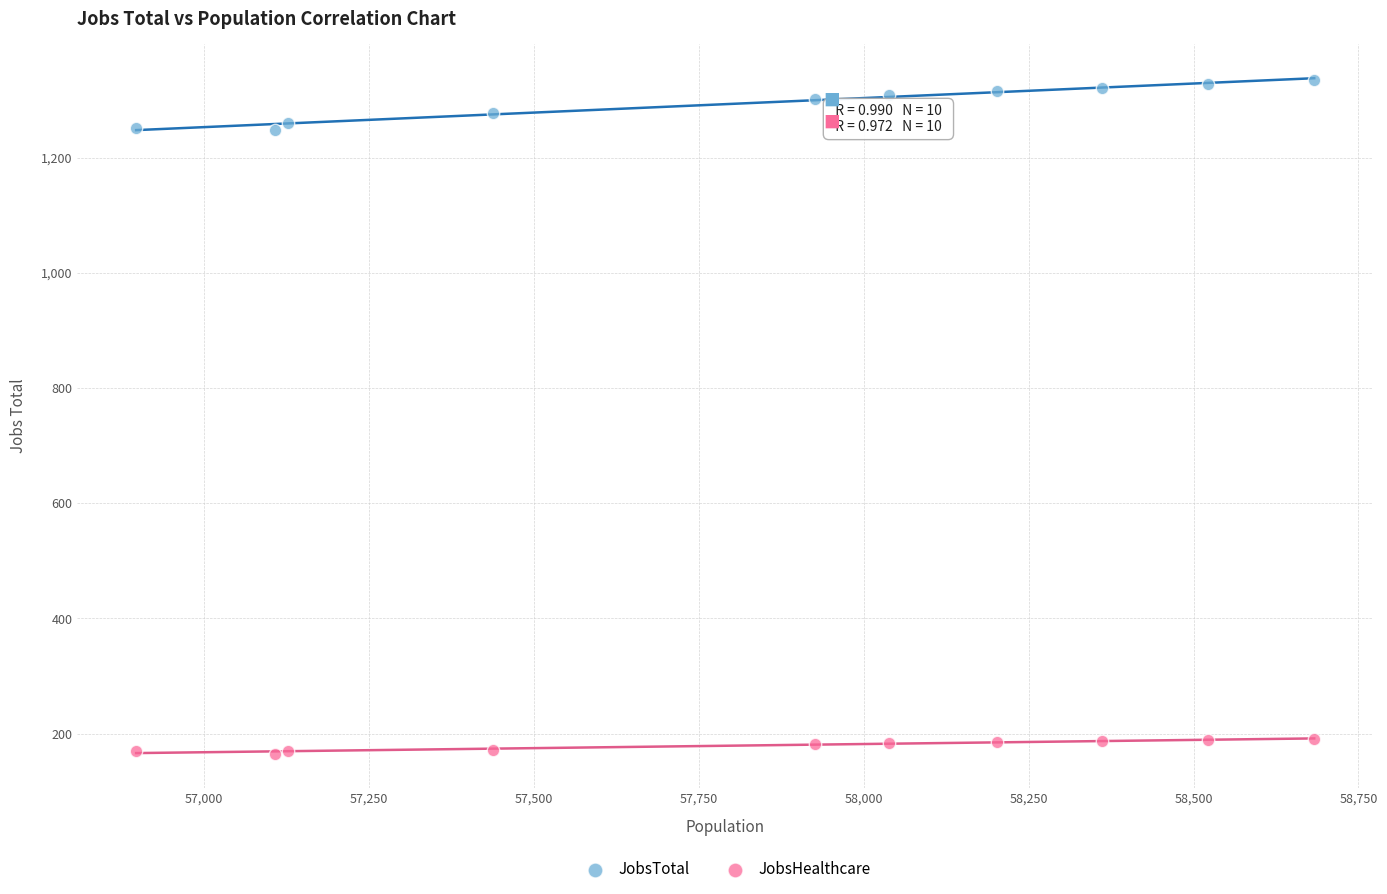

Which series has the largest Y range (max minus min)?

JobsTotal